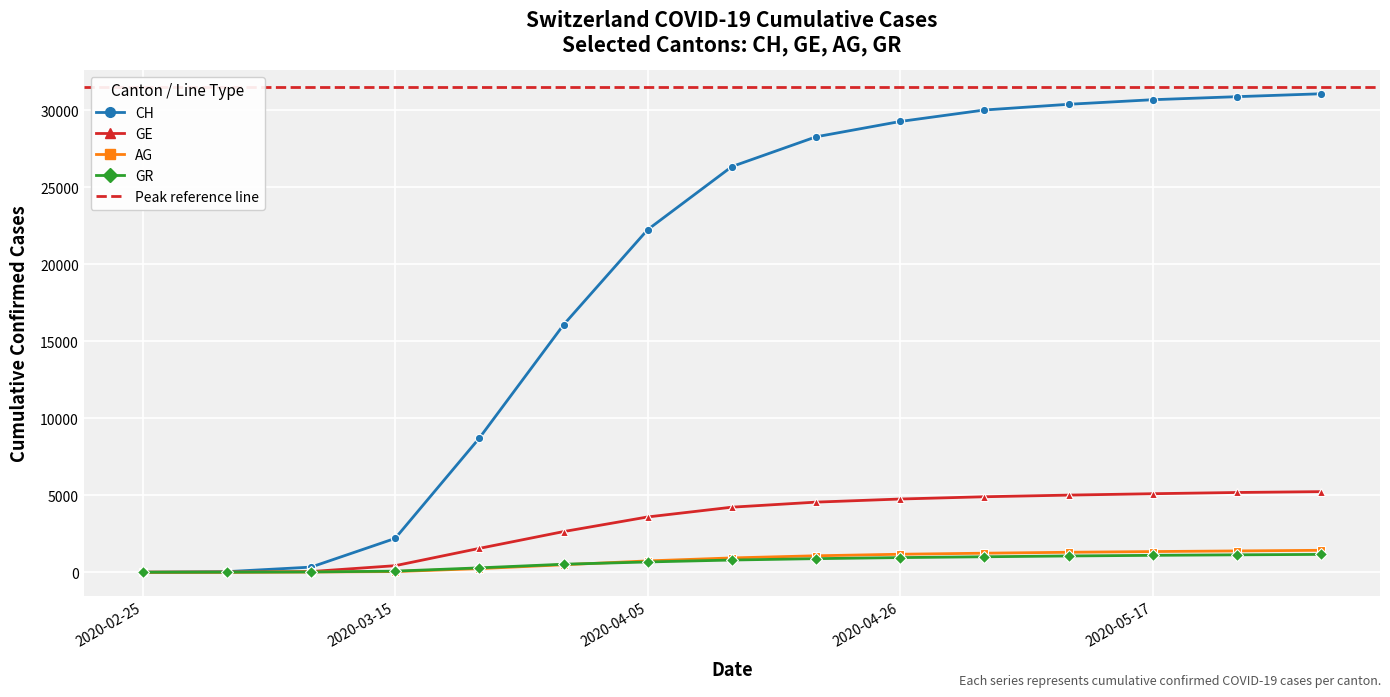

Reading right to left, extract all data points from this chart.

CH: 2020-05-31=31063	2020-05-24=30874	2020-05-17=30677	2020-05-10=30380	2020-05-03=30009	2020-04-26=29264	2020-04-19=28268	2020-04-12=26336	2020-04-05=22242	2020-03-29=16061	2020-03-22=8708	2020-03-15=2196	2020-03-08=332	2020-03-01=38	2020-02-25=0
GE: 2020-05-31=5232	2020-05-24=5177	2020-05-17=5098	2020-05-10=5007	2020-05-03=4900	2020-04-26=4753	2020-04-19=4551	2020-04-12=4223	2020-04-05=3589	2020-03-29=2638	2020-03-22=1549	2020-03-15=425	2020-03-08=44	2020-03-01=9	2020-02-25=0
AG: 2020-05-31=1424	2020-05-24=1383	2020-05-17=1342	2020-05-10=1296	2020-05-03=1236	2020-04-26=1168	2020-04-19=1068	2020-04-12=929	2020-04-05=735	2020-03-29=485	2020-03-22=235	2020-03-15=43	2020-03-08=14	2020-03-01=4	2020-02-25=0
GR: 2020-05-31=1157	2020-05-24=1130	2020-05-17=1097	2020-05-10=1056	2020-05-03=1004	2020-04-26=951	2020-04-19=882	2020-04-12=792	2020-04-05=667	2020-03-29=519	2020-03-22=284	2020-03-15=71	2020-03-08=18	2020-03-01=6	2020-02-25=0